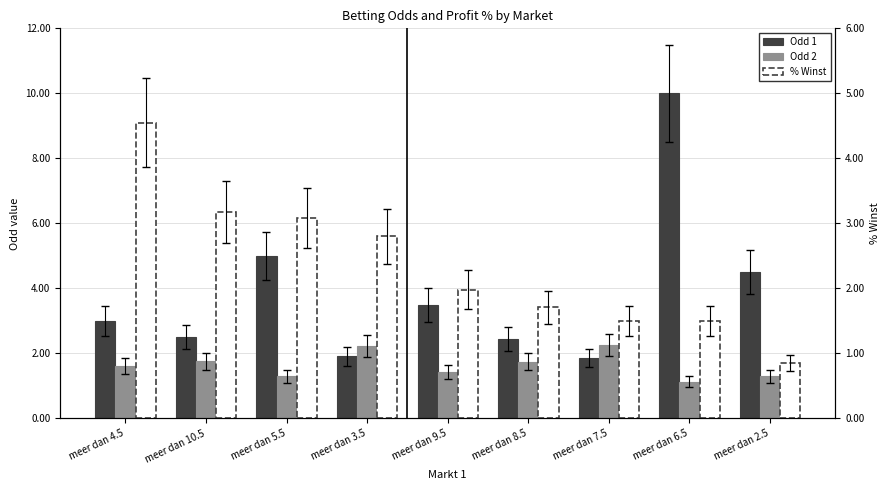

What is the smallest value displayed?

0.8